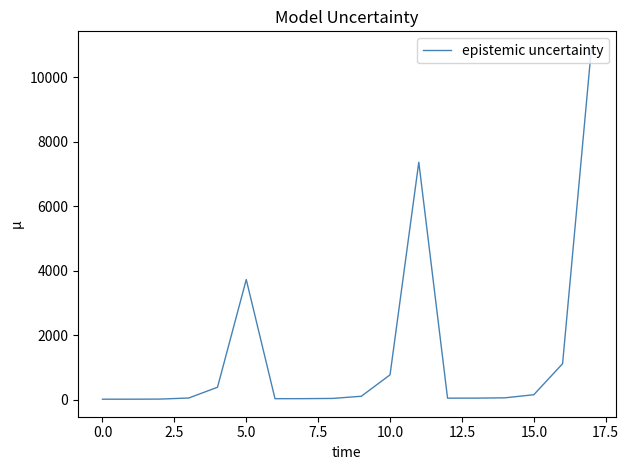

What is the difference between the maximum and minimum values?

10869.6